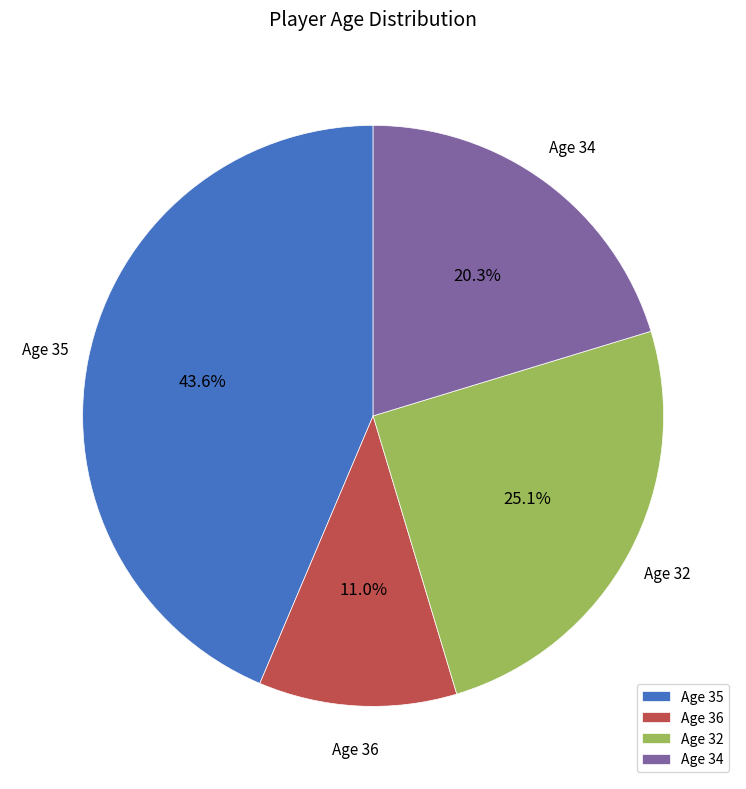

Approximately how many times larger is the value at Age 36 compared to Age 34?

0.5